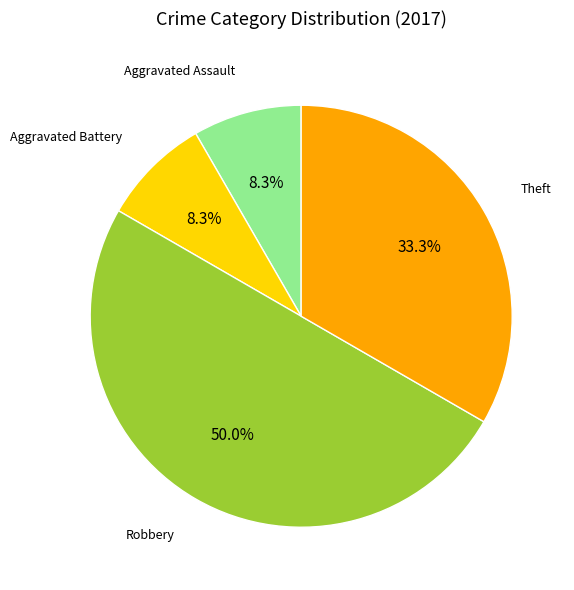

Which has a higher value, Aggravated Assault or Theft?

Theft